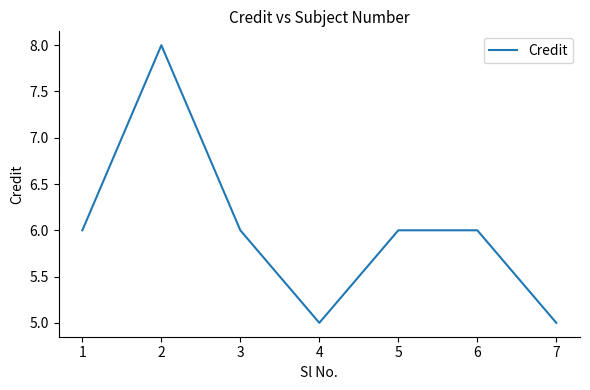

At which category does the data reach its first local valley?

4